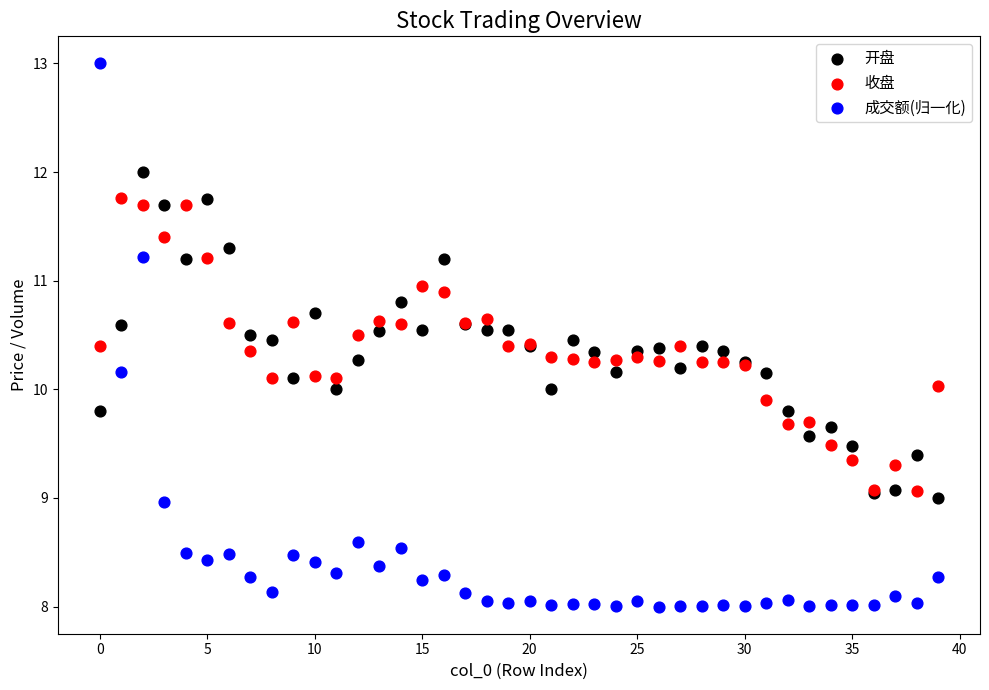

Which series reaches the minimum Y coordinate?

成交额(归一化)